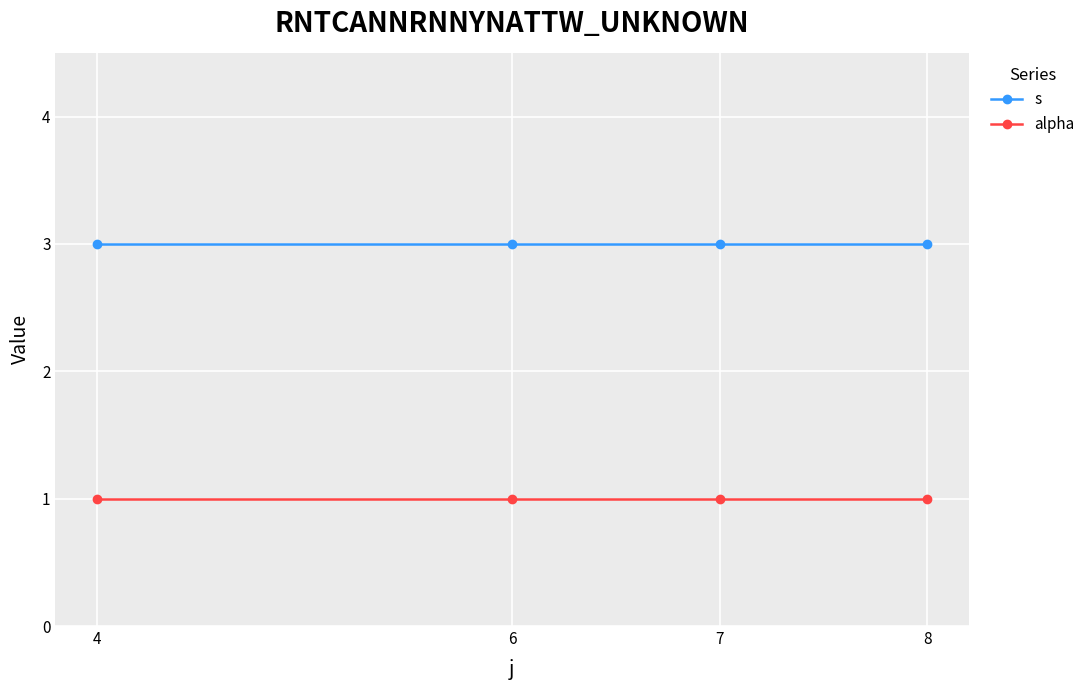

True or false: alpha has a value of 1 at 6.

True